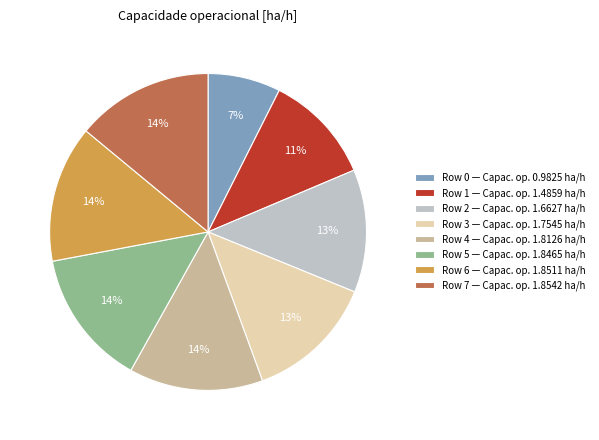

To the nearest percent, what percentage of the pie is Row 4 — Capac. op. 1.8126 ha/h?

14%